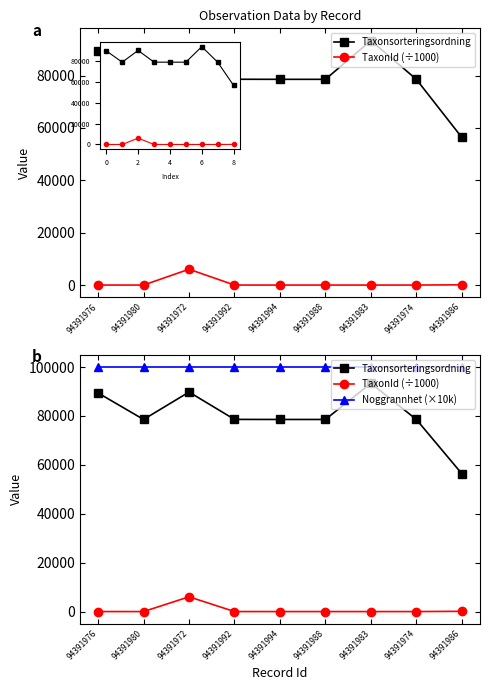

What is the label of the 3rd point from the left?

94391972